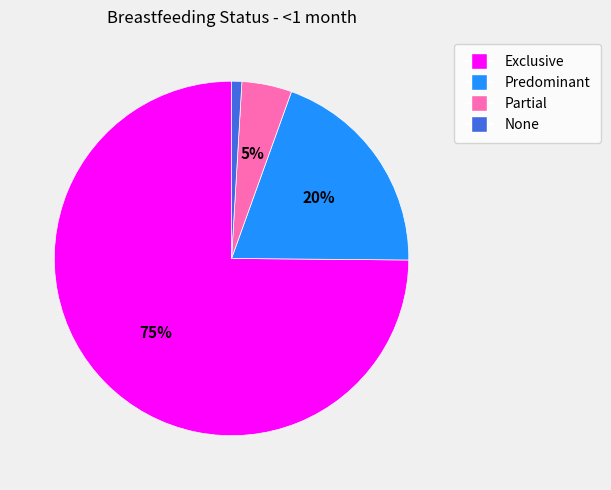

Between Partial and Exclusive, which is larger?

Exclusive